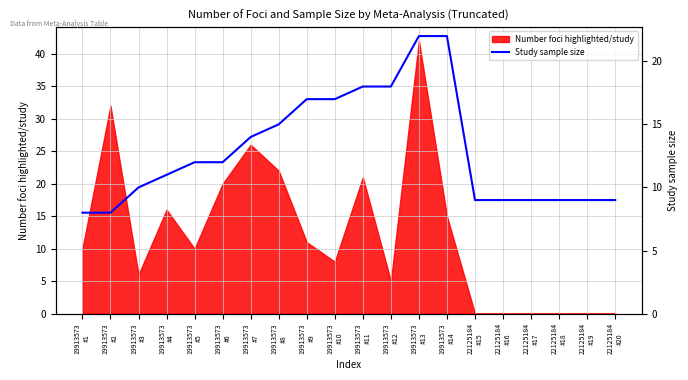

What is the average value?

13